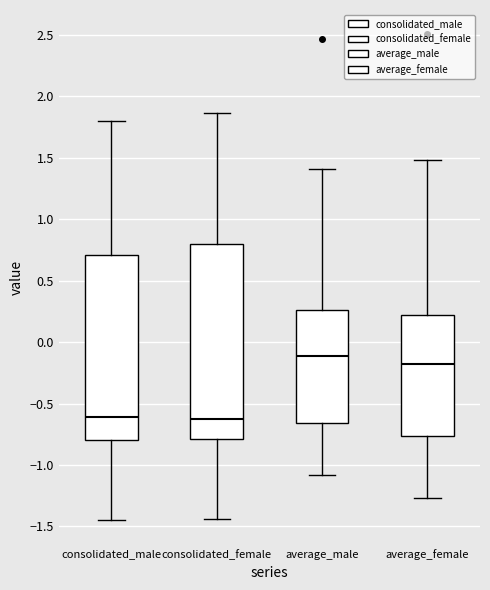

Where is the upper edge of the box for consolidated_male on the y-axis? The values are not printed on the chart, so give them approximately, as read against the axis.

0.70